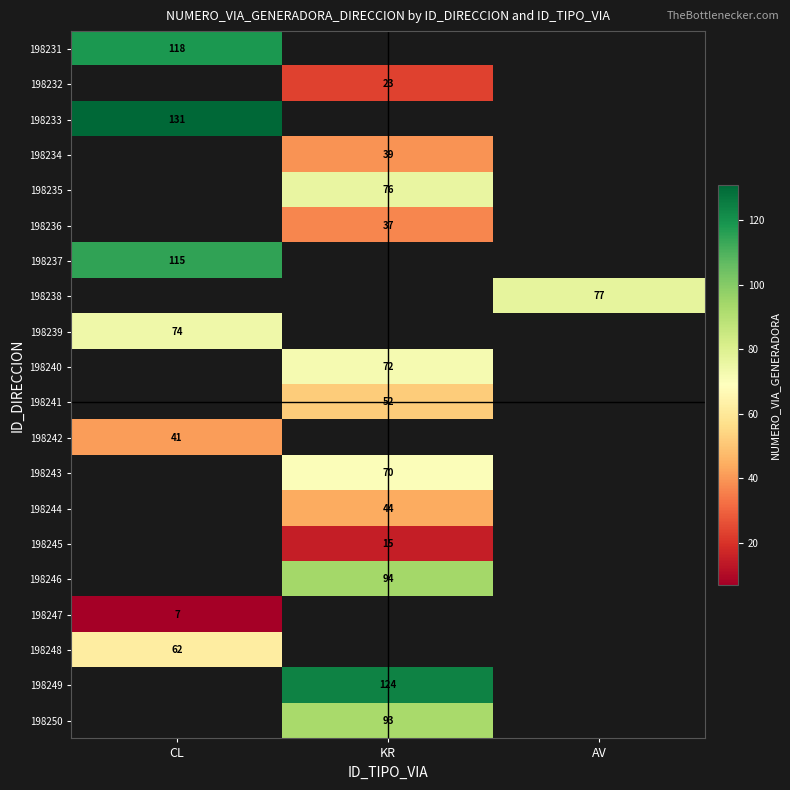

Read the 198247 value at CL.

7.0